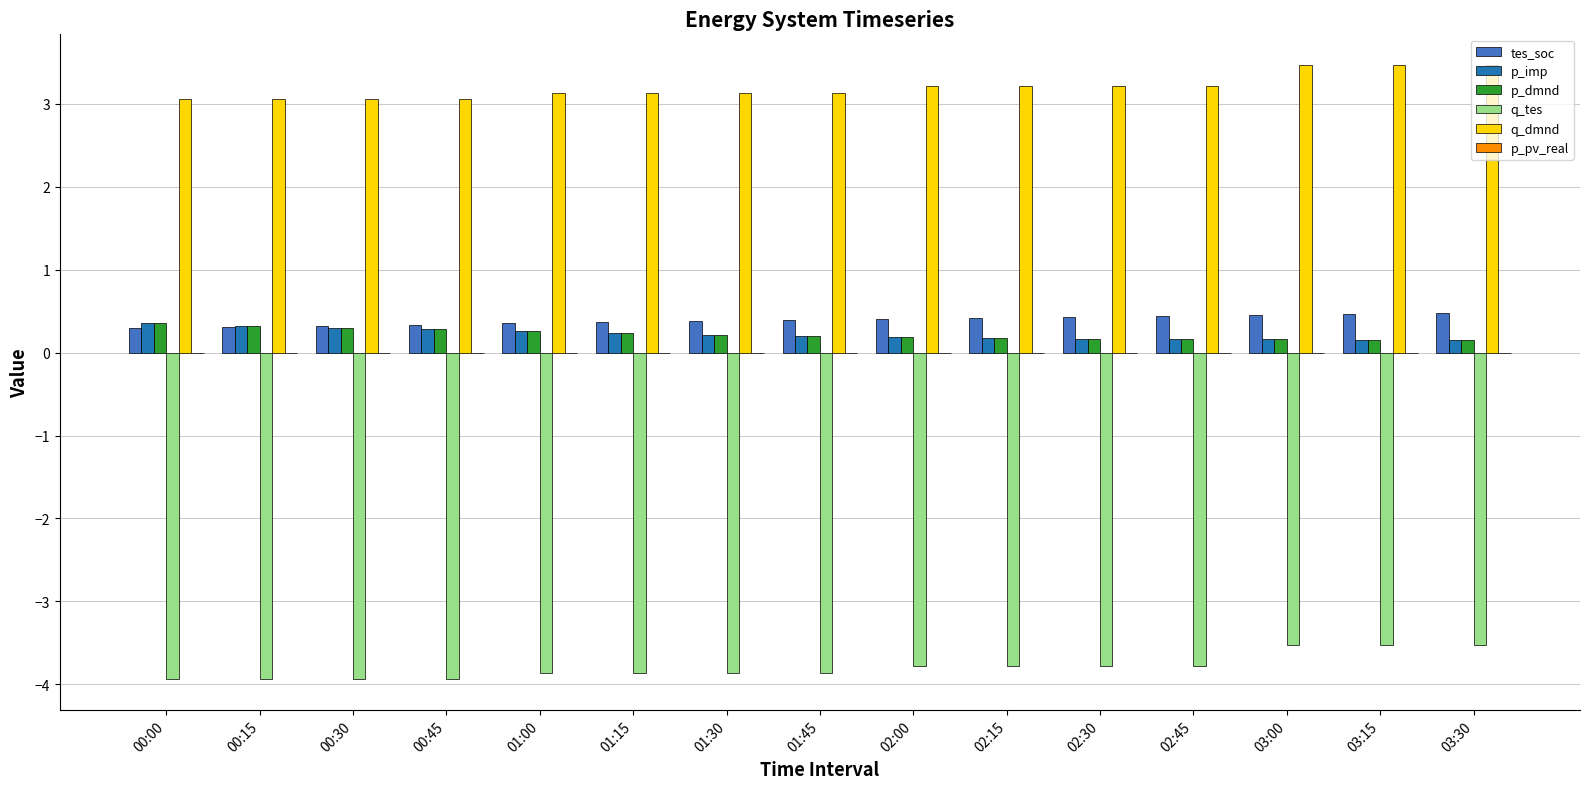

What is the sum of the p_dmnd values at 01:15 and 02:45?

0.4